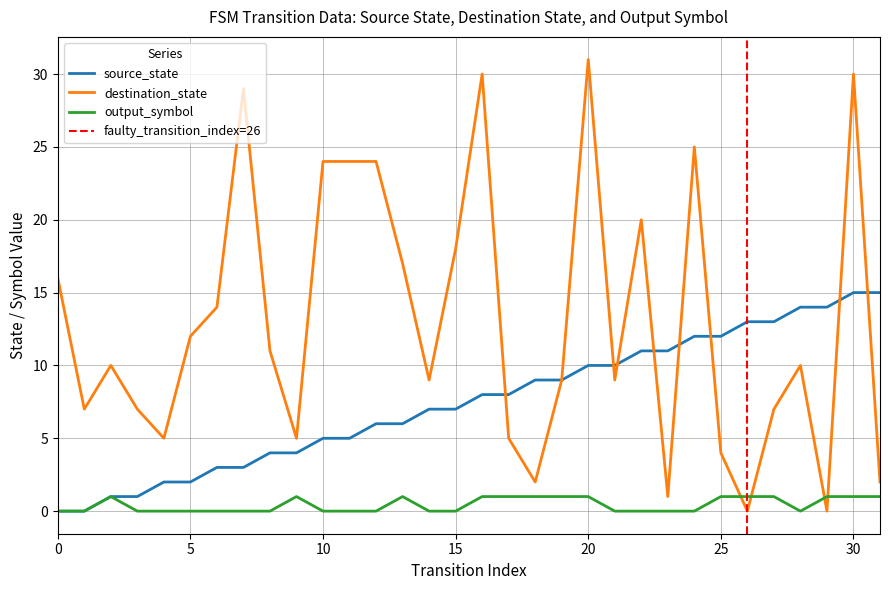

What is the approximate value of source_state at 20, to the nearest 5?

10